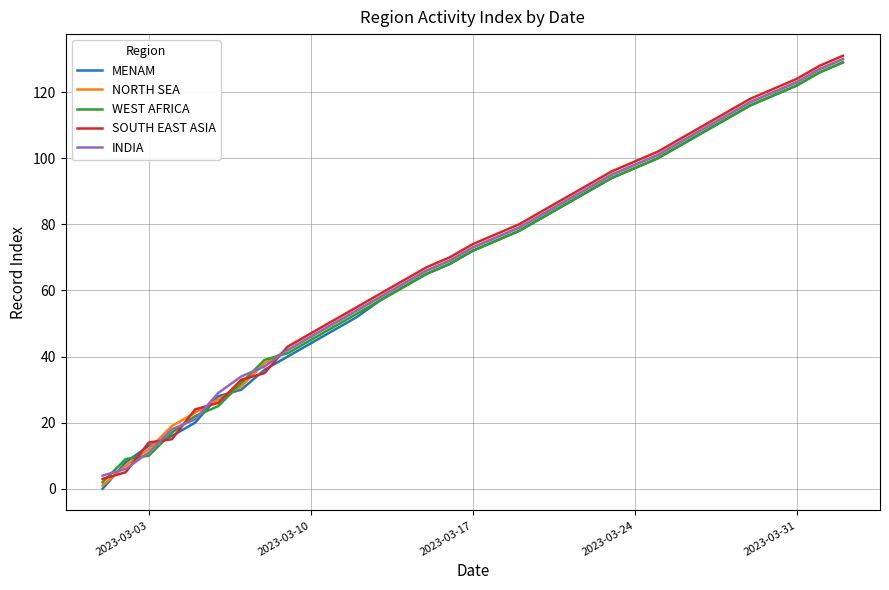

Reading left to right, list all the values displayed in this chart.

MENAM: 0	8	13	16	20	28	30	36	40	44	48	52	57	61	65	68	72	75	78	82	86	90	94	97	100	104	108	112	116	119	122	126	129
NORTH SEA: 1	7	12	19	23	27	31	38	42	46	50	54	58	62	66	69	73	76	79	83	87	91	95	98	101	105	109	113	117	120	123	127	130
WEST AFRICA: 2	9	10	17	22	25	32	39	41	45	49	53	57	61	65	68	72	75	78	82	86	90	94	97	100	104	108	112	116	119	122	126	129
SOUTH EAST ASIA: 3	5	14	15	24	26	33	35	43	47	51	55	59	63	67	70	74	77	80	84	88	92	96	99	102	106	110	114	118	121	124	128	131
INDIA: 4	6	11	18	21	29	34	37	42	46	50	54	58	62	66	69	73	76	79	83	87	91	95	98	101	105	109	113	117	120	123	127	130